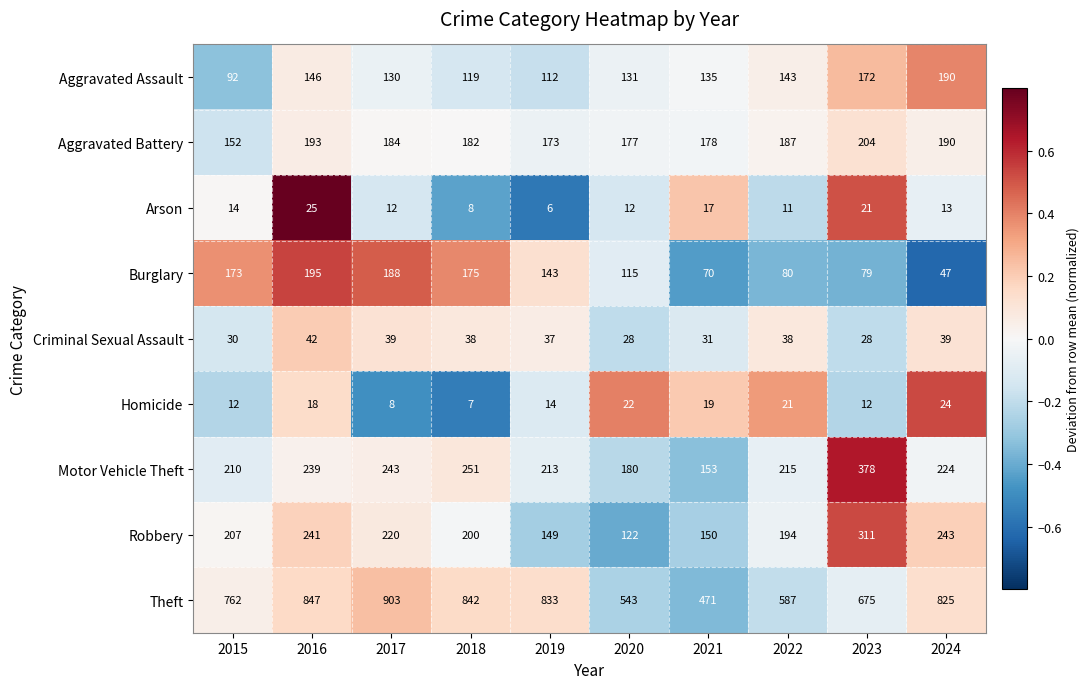

What is the maximum value shown in the chart?

903